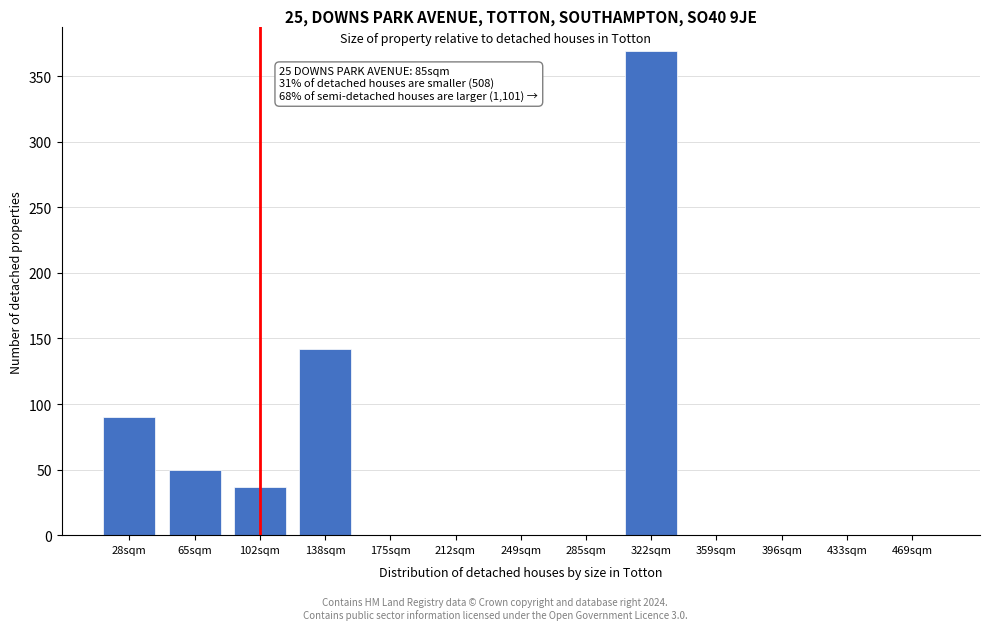

Reading left to right, list all the values displayed in this chart.

28sqm=90	65sqm=50	102sqm=37	138sqm=142	175sqm=0	212sqm=0	249sqm=0	285sqm=0	322sqm=369	359sqm=0	396sqm=0	433sqm=0	469sqm=0